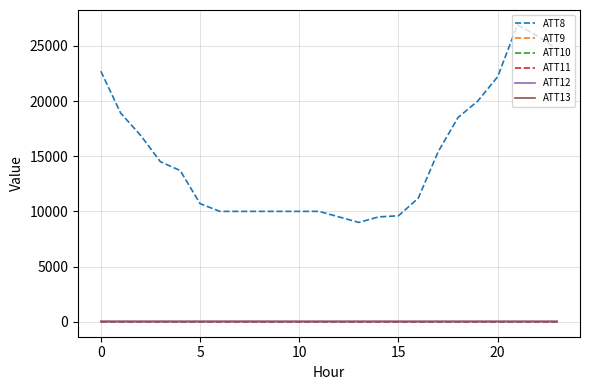

What is the maximum value for ATT11?

-10.0